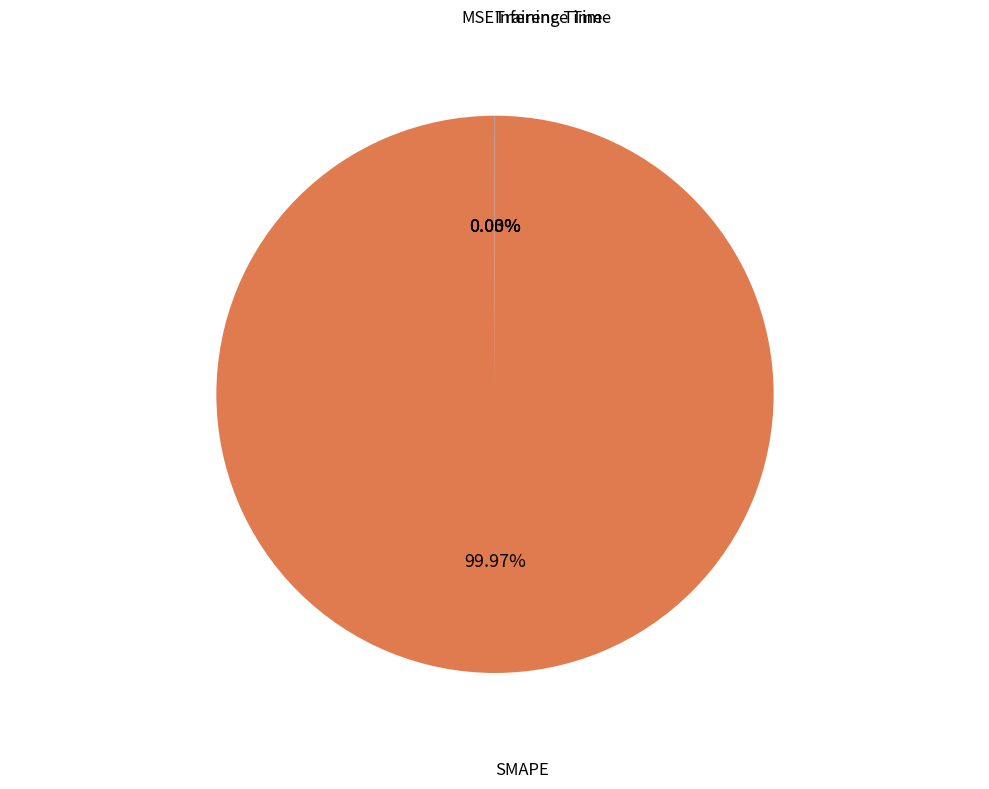

Does any single category account for the majority?

Yes